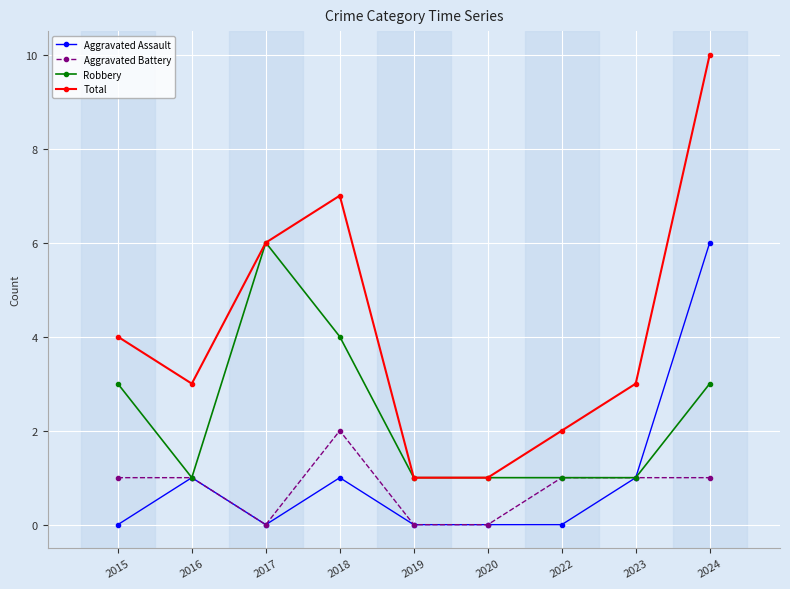

What is the average value of the Aggravated Battery series?

1